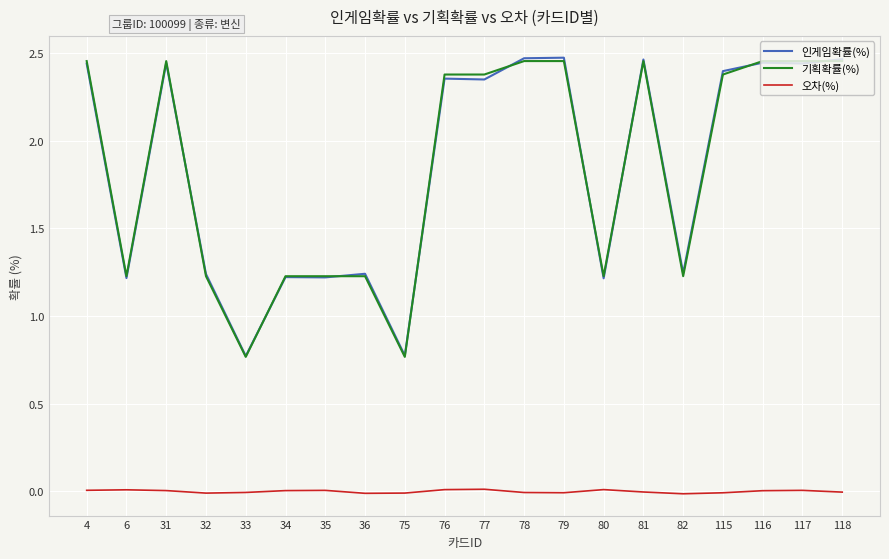

Which series changed the most between 4 and 6?

기획확률(%)